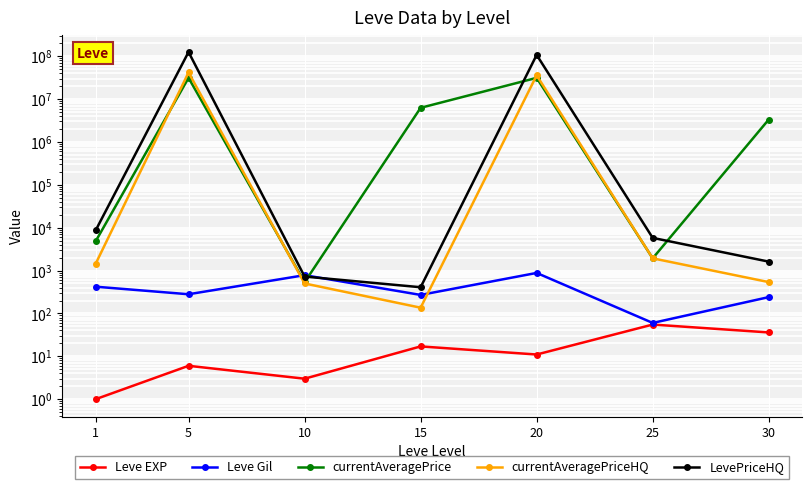

What is the difference between the highest and lowest values at 1?

8709